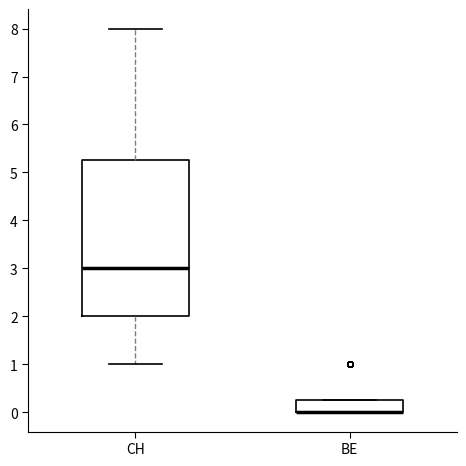

Where is the upper edge of the box for BE on the y-axis? The values are not printed on the chart, so give them approximately, as read against the axis.

0.3